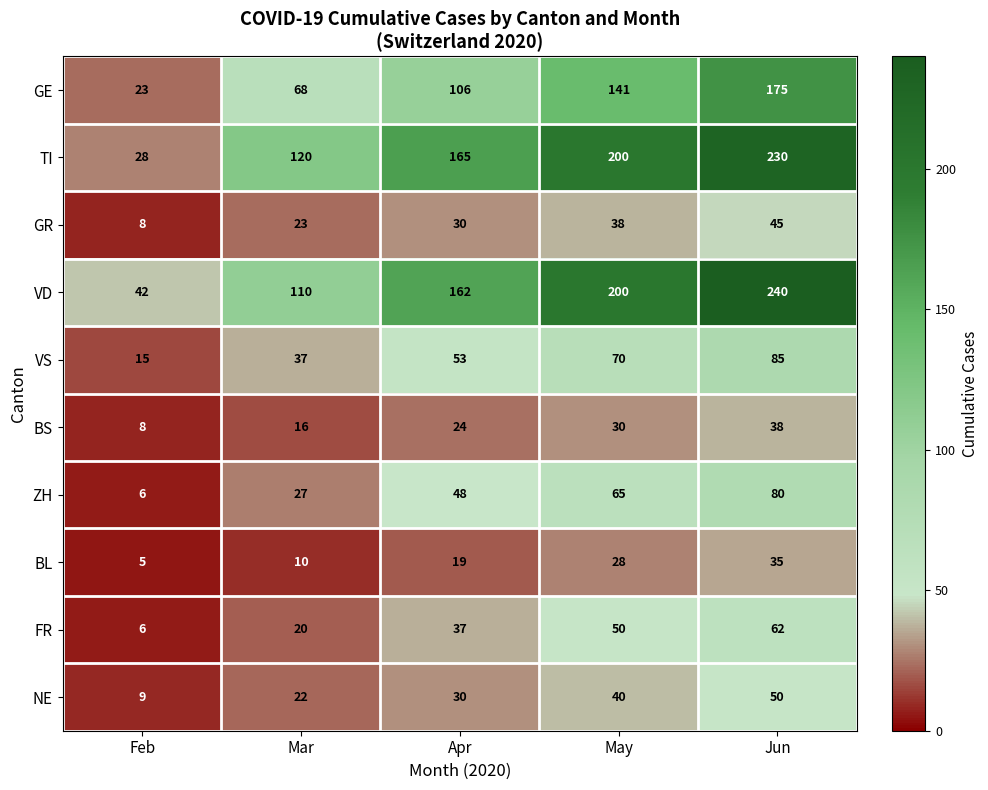

Rank the series by their maximum value, from lowest to highest.

BL, BS, GR, NE, FR, ZH, VS, GE, TI, VD